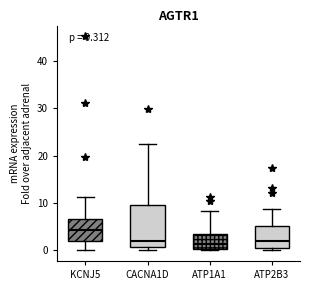

Comparing the boxes themselves (not the whiskers), which one is the tallest?

CACNA1D